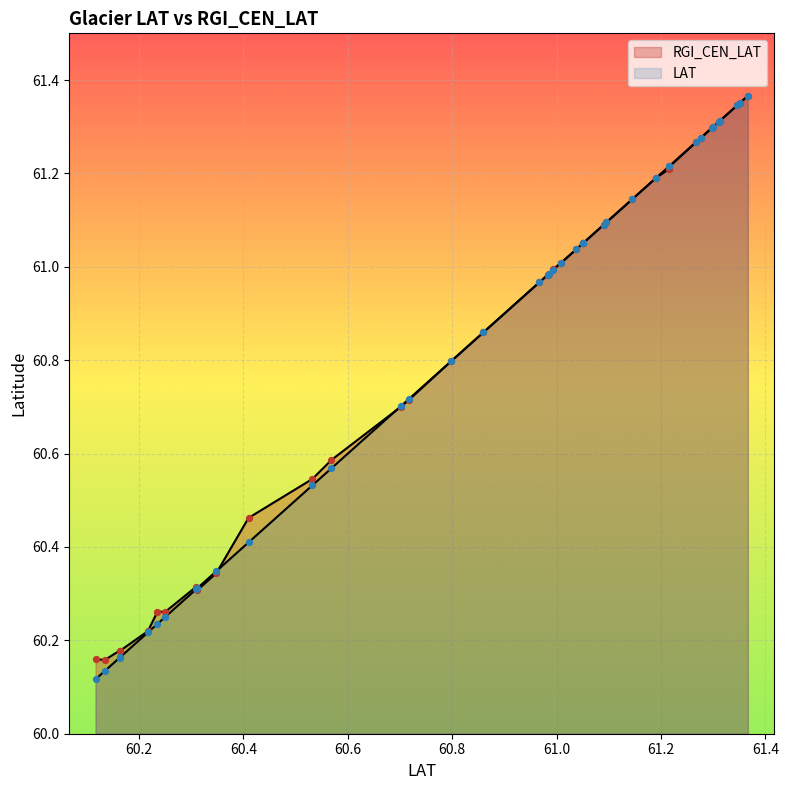

At how many categories does at least one series exceed 61?

19